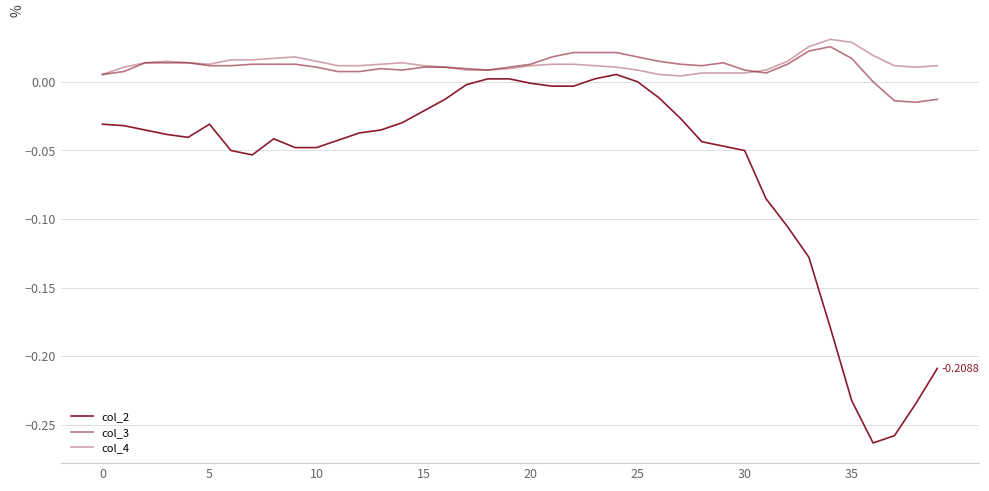

True or false: col_2 and col_3 intersect in this chart.

False